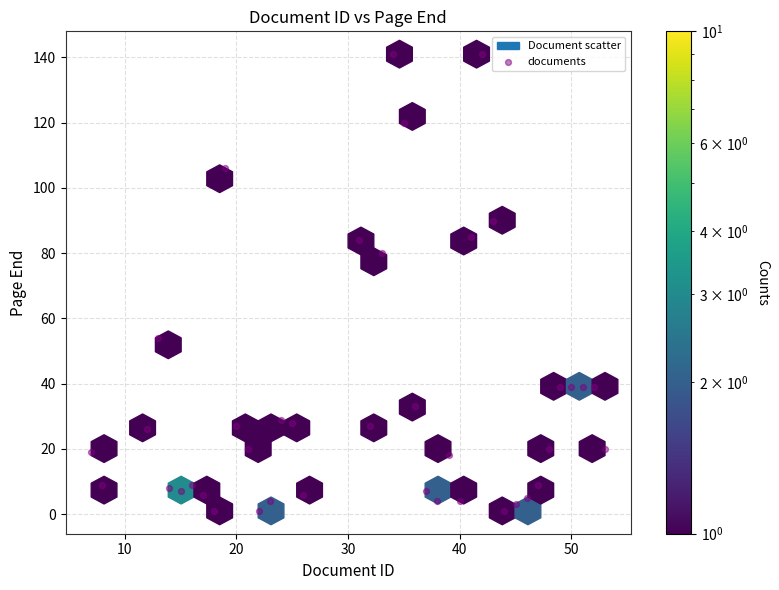

What Y value in the scatter plot is closest to 71?

80